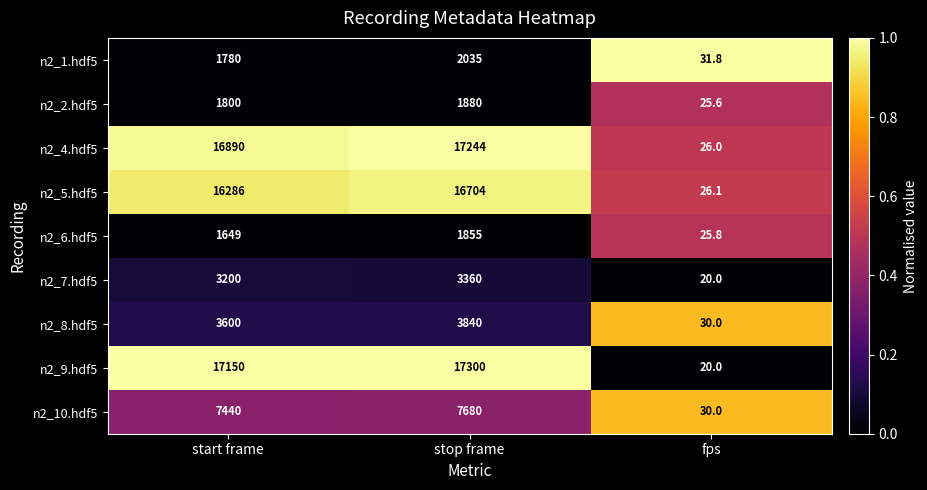

Where is n2_9.hdf5 nearest to the value 8660?

start frame